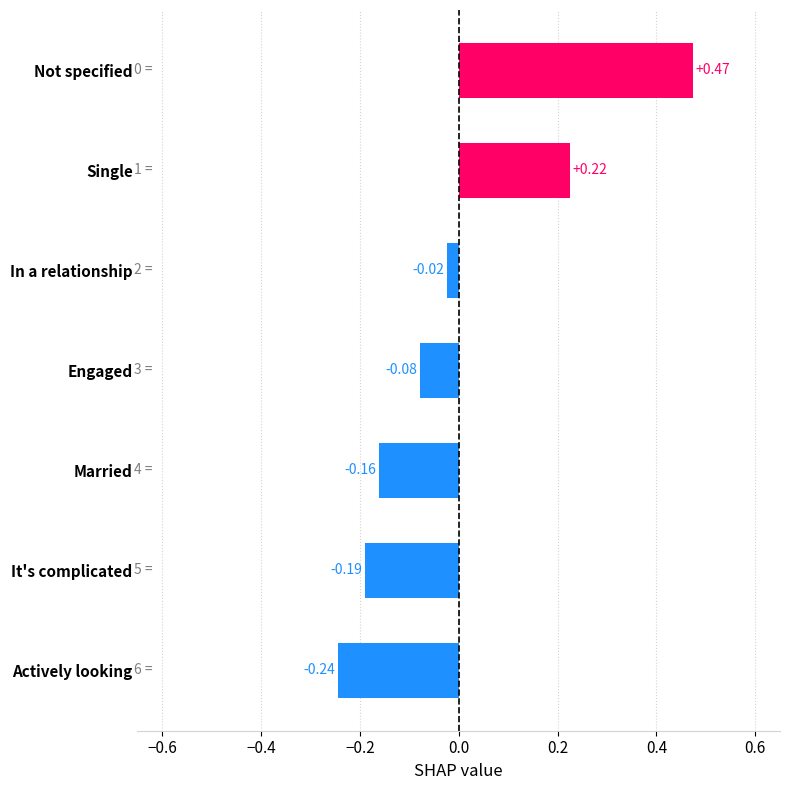

How many bars are there in total?

7